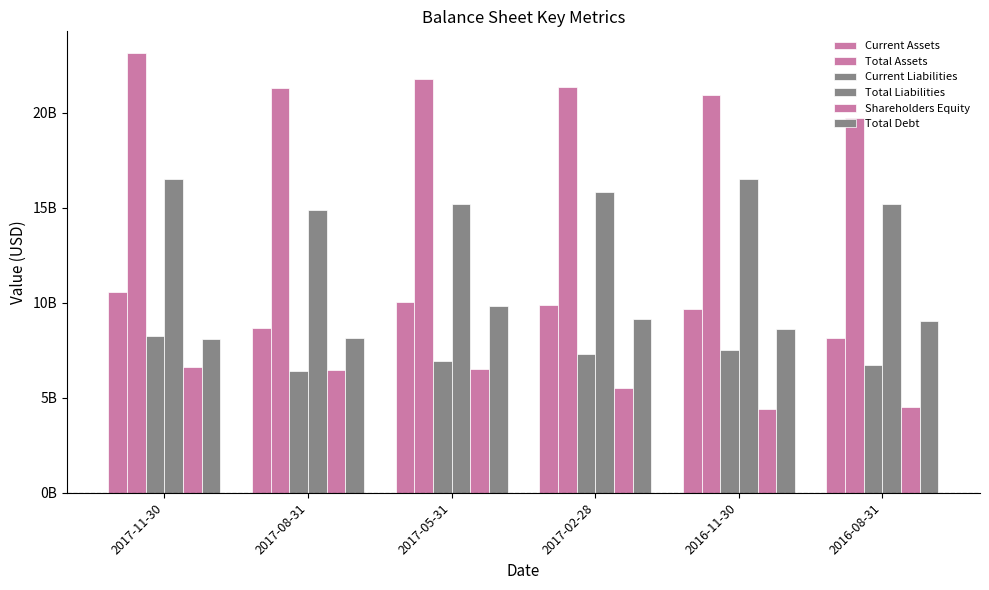

Which series has the widest spread of values?

Total Assets